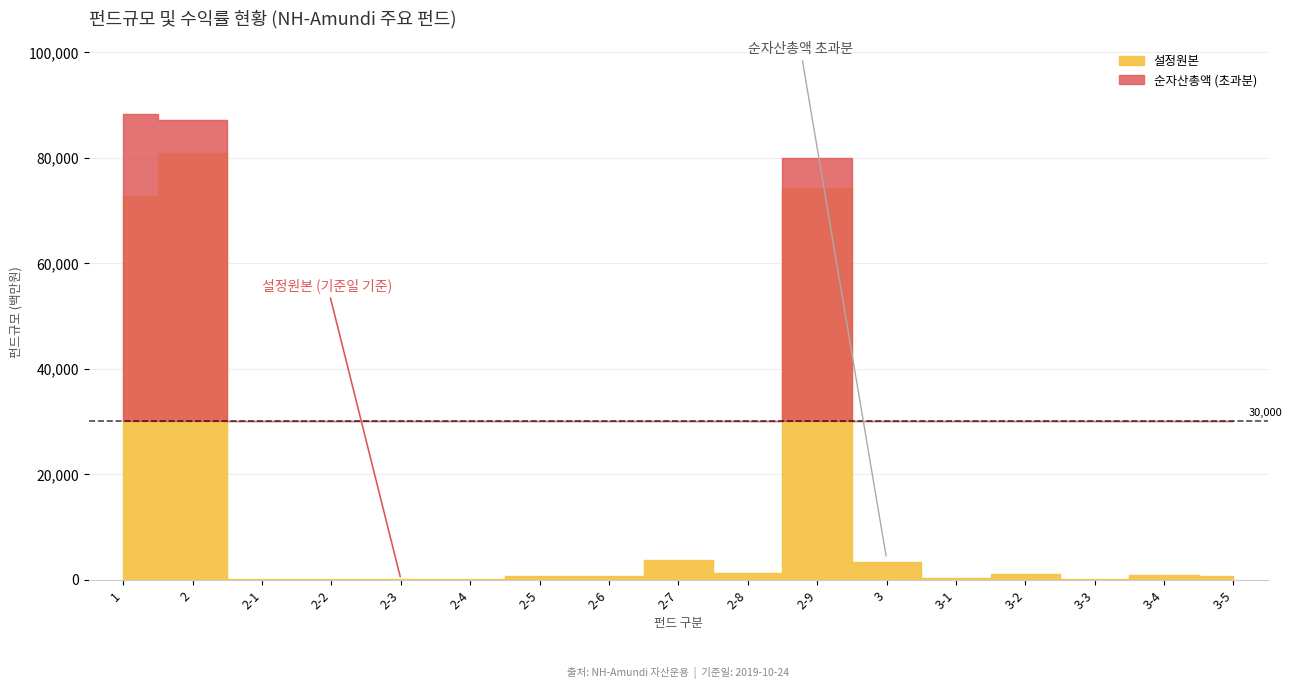

What is the sum of all 순자산총액 values?

270091